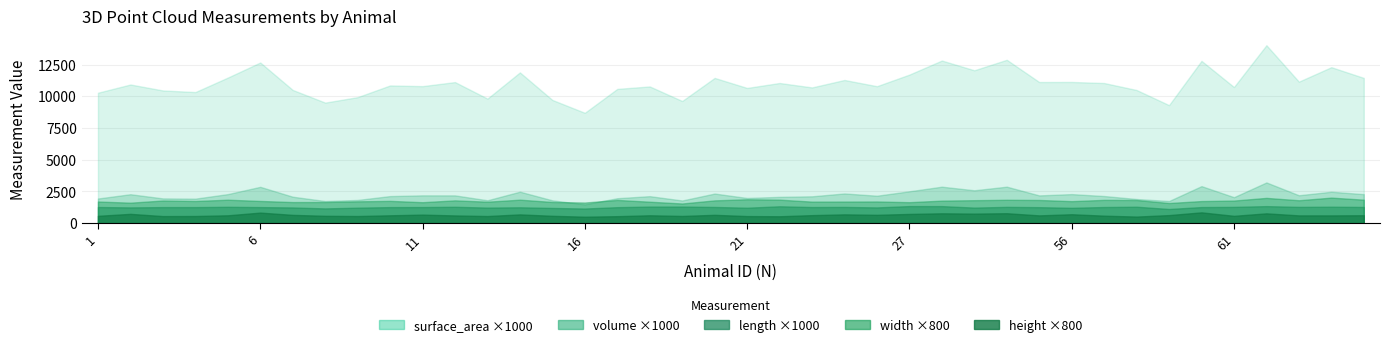

What is the spread (max minus min) of values at 13?

9.1